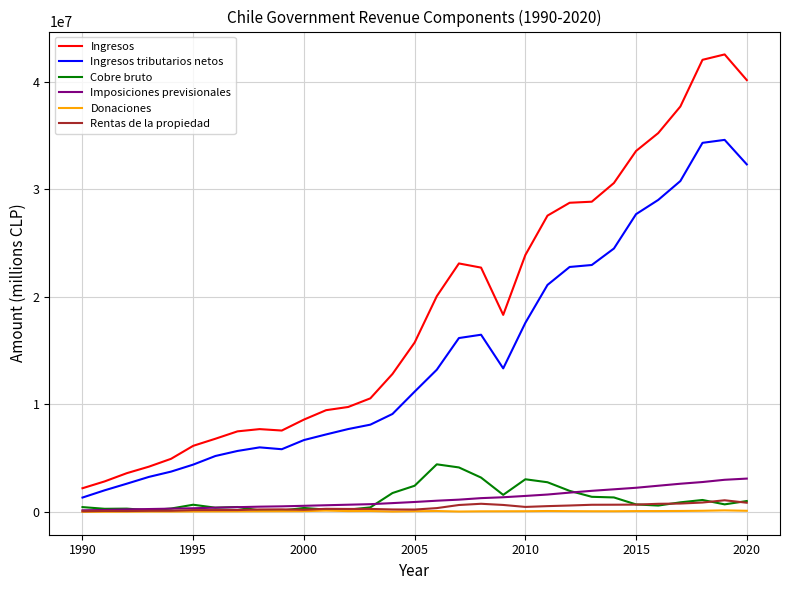

List the series in order of their peak value, highest first.

Ingresos, Ingresos tributarios netos, Cobre bruto, Imposiciones previsionales, Rentas de la propiedad, Donaciones